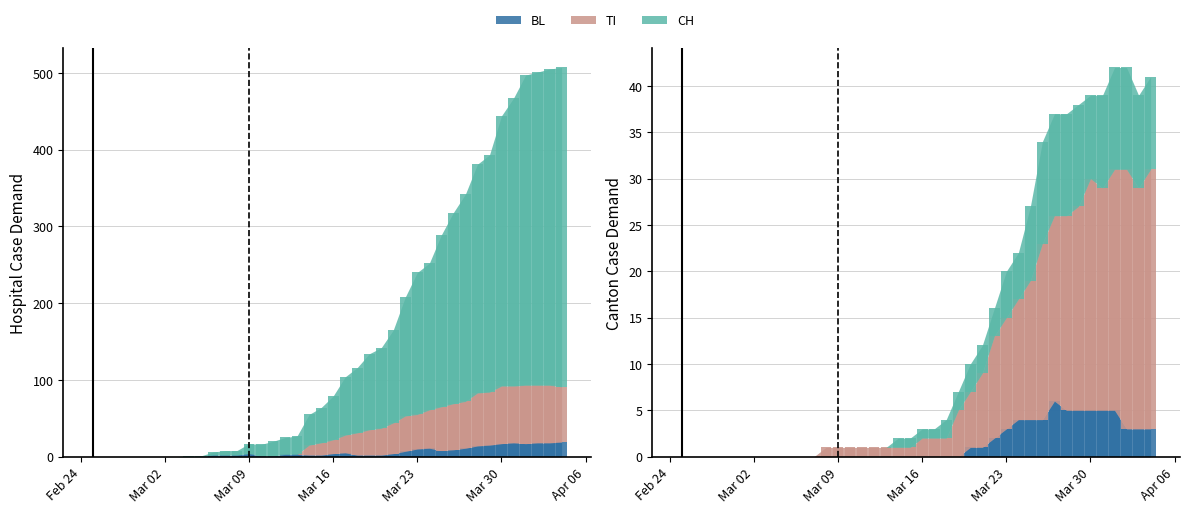

Which series has the widest spread of values?

CH